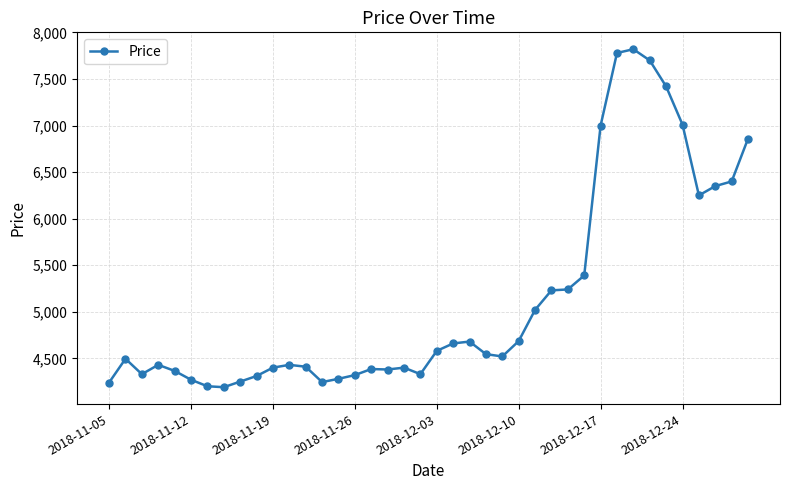

True or false: the data has more than 2 interior local peaks.

True